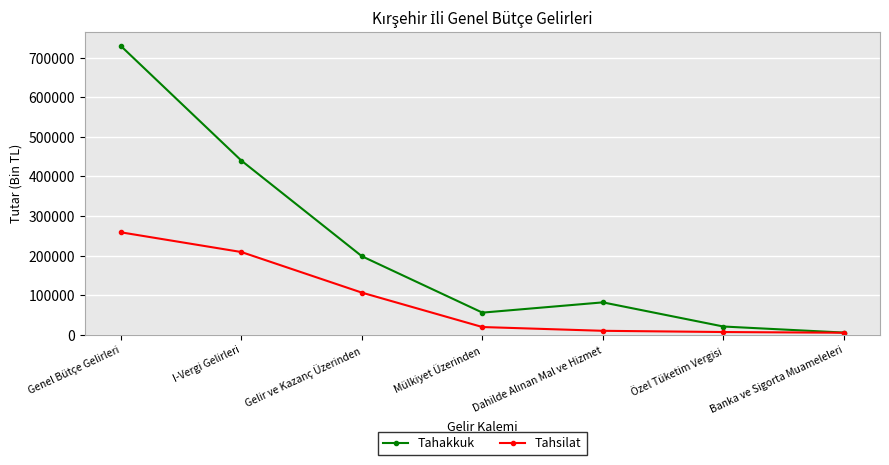

Between Gelir ve Kazanç Üzerinden and Banka ve Sigorta Muameleleri, which series saw the biggest shift?

Tahakkuk